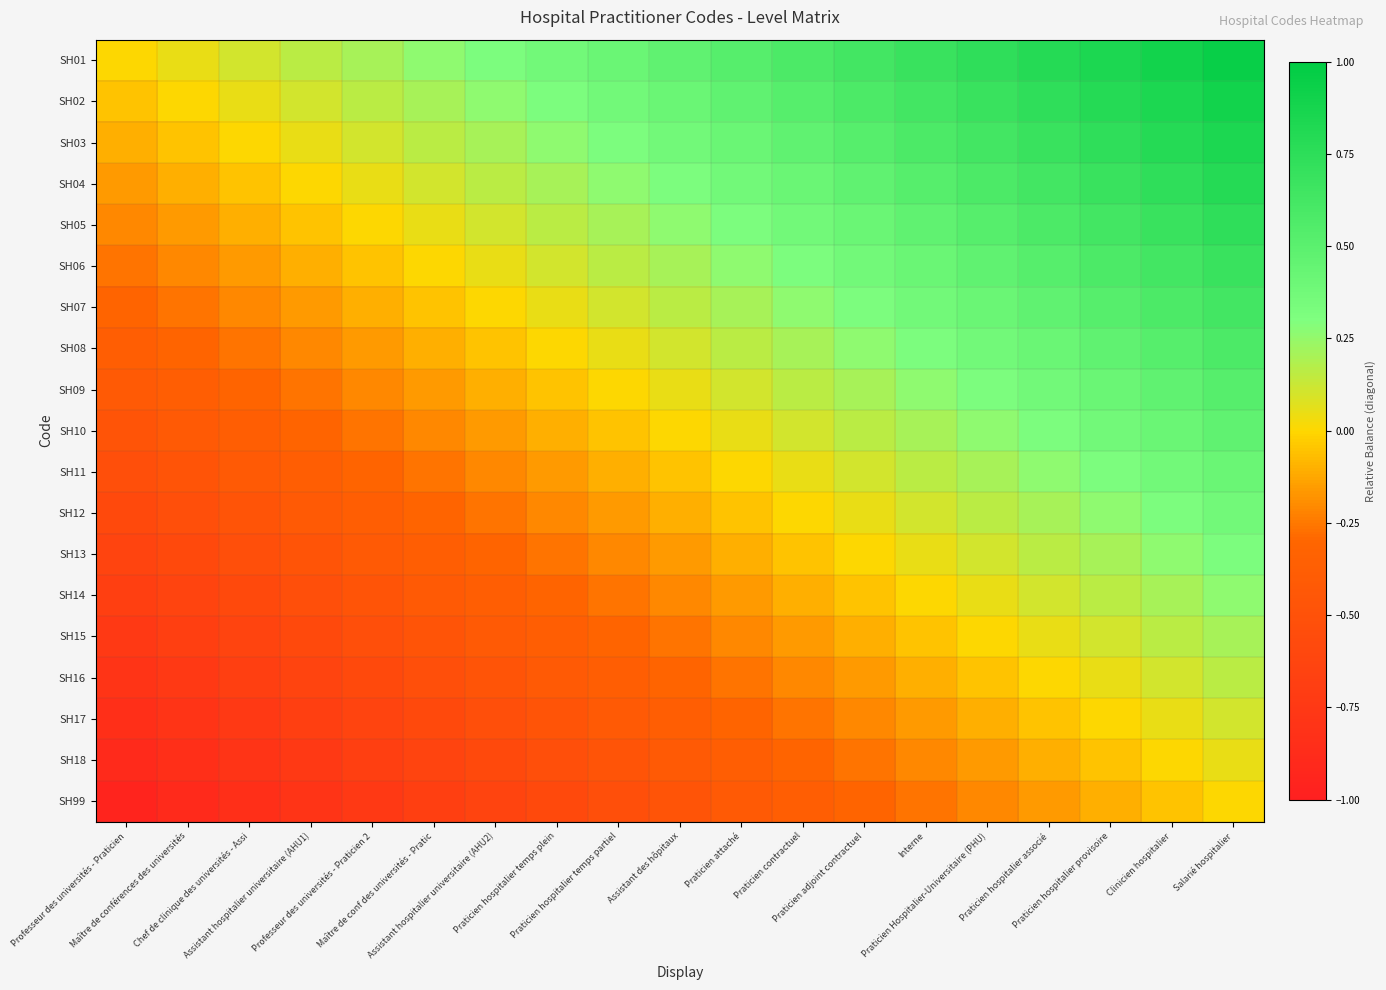

How many distinct data groups are displayed?

19